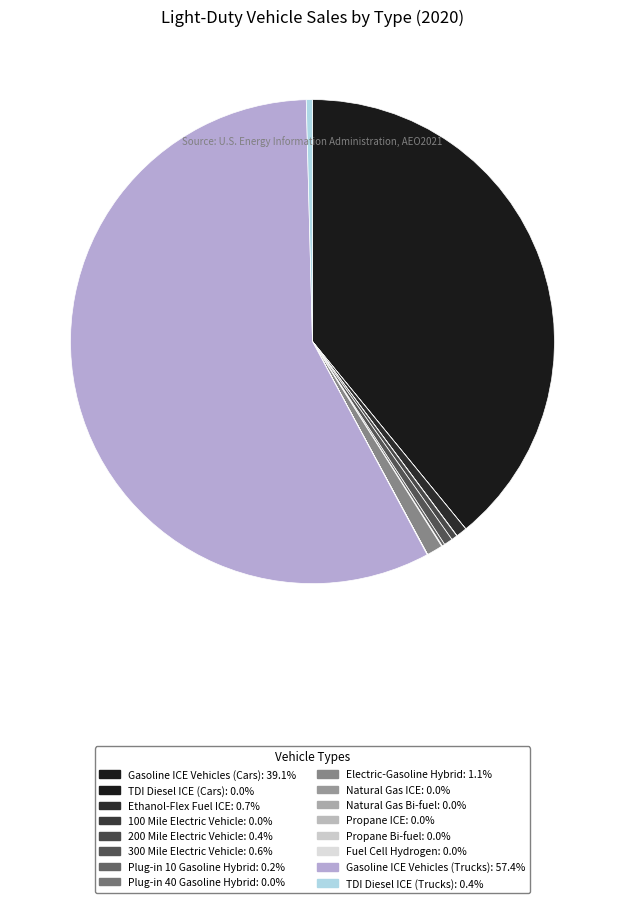

Which category accounts for the majority?

Gasoline ICE Vehicles (Trucks)